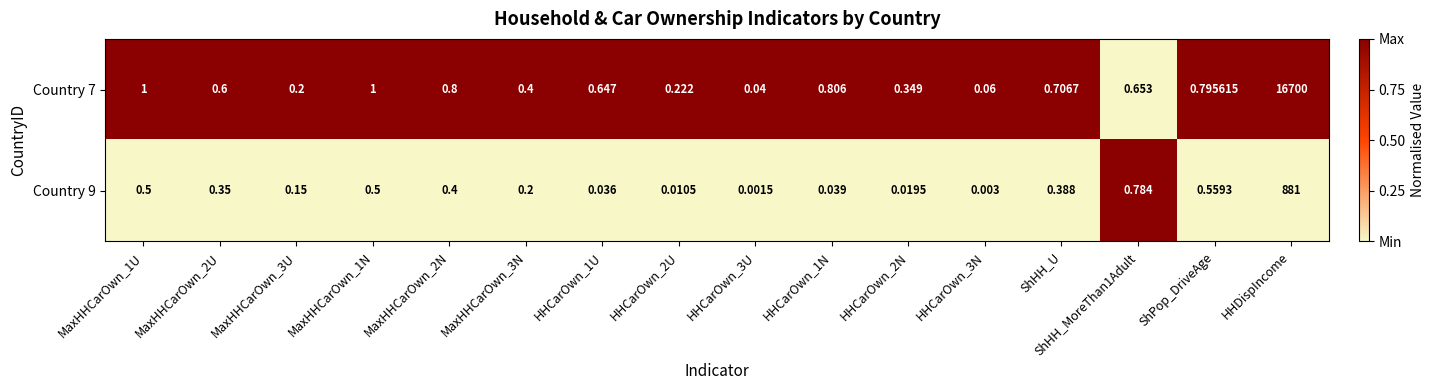

At which category is the sum across all series the highest?

HHDispIncome